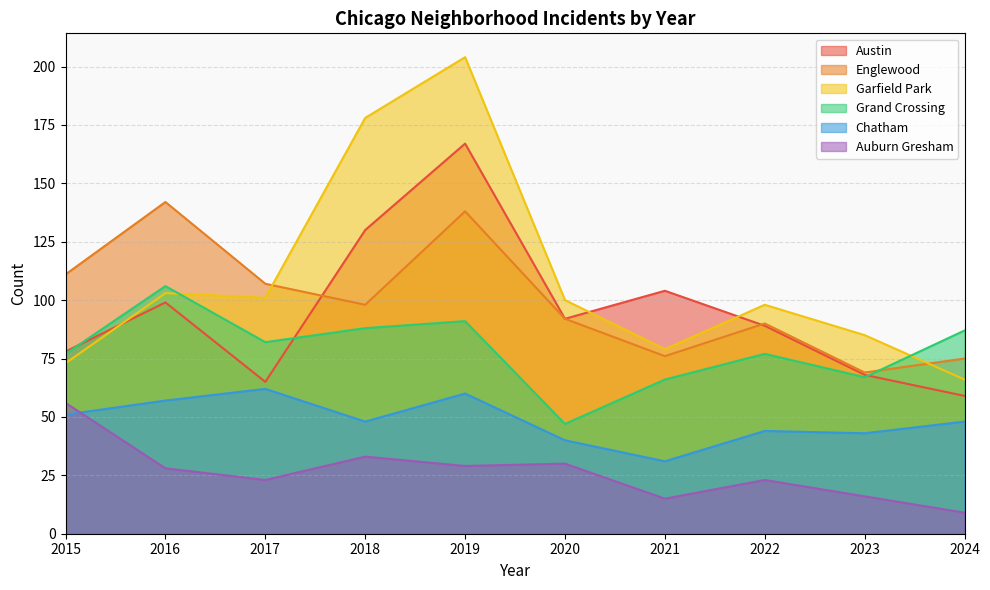

The Auburn Gresham series shows 9 at 2024. True or false?

True